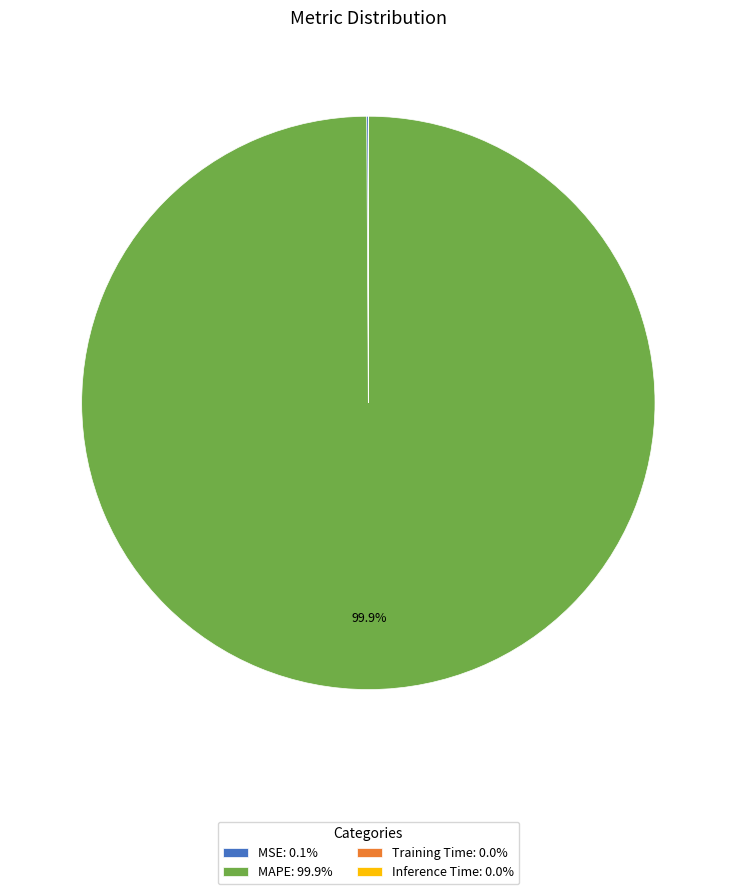

Is there a majority slice in this chart?

Yes